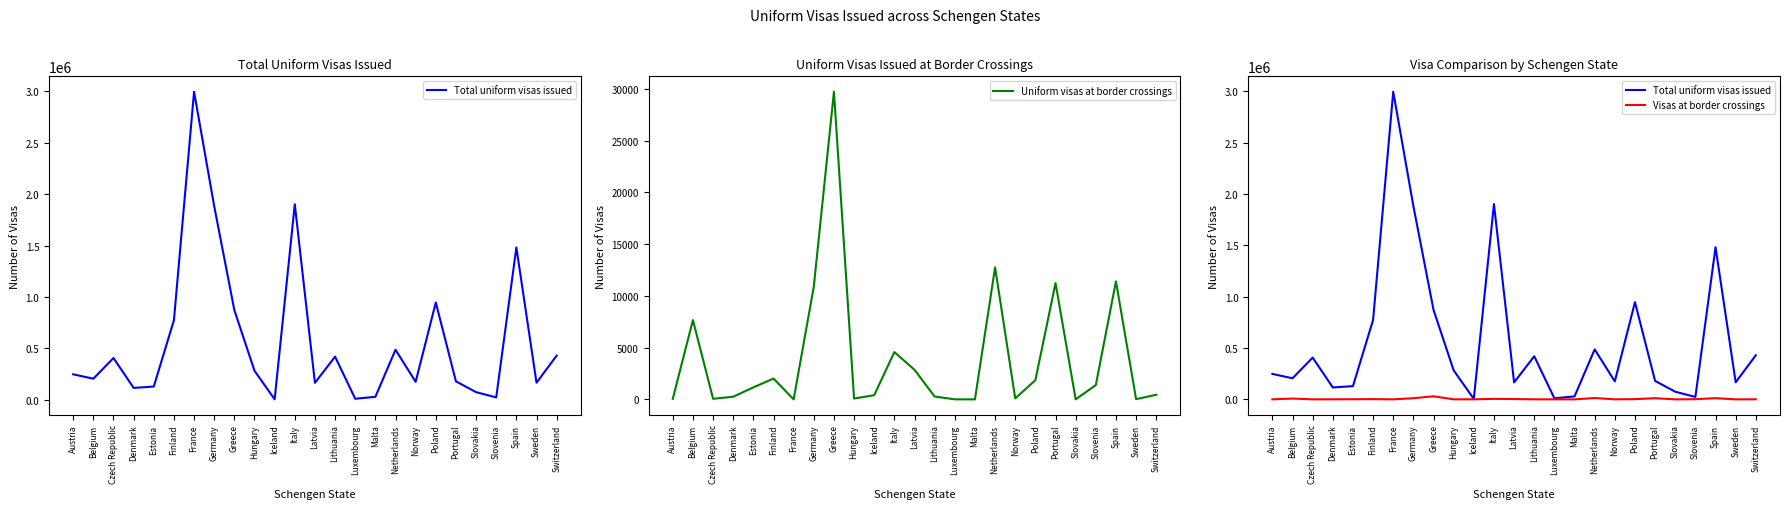

What is the difference between the highest and lowest values at Greece?

842276